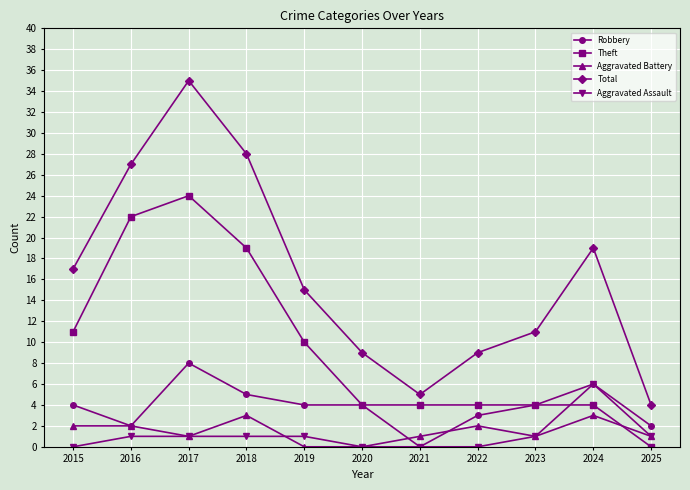

True or false: Total and Aggravated Battery cross at least once.

False